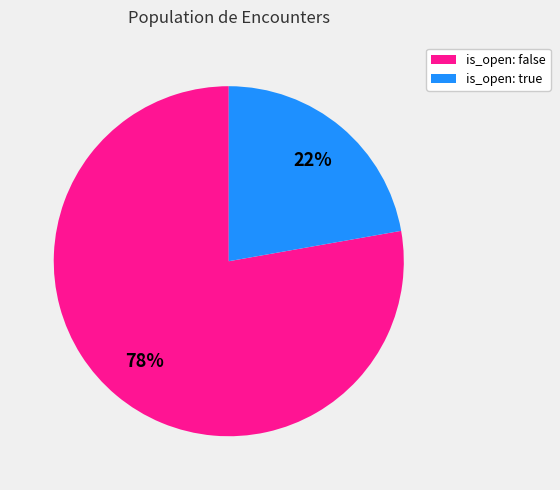

Is there any slice that represents more than half of the pie?

Yes